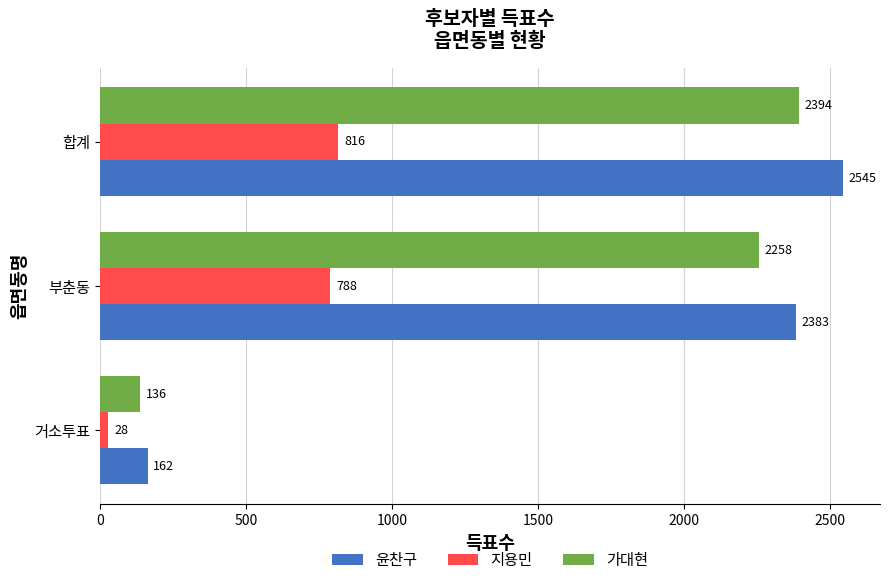

The value of 윤찬구 at 합계 is 1464. True or false?

False